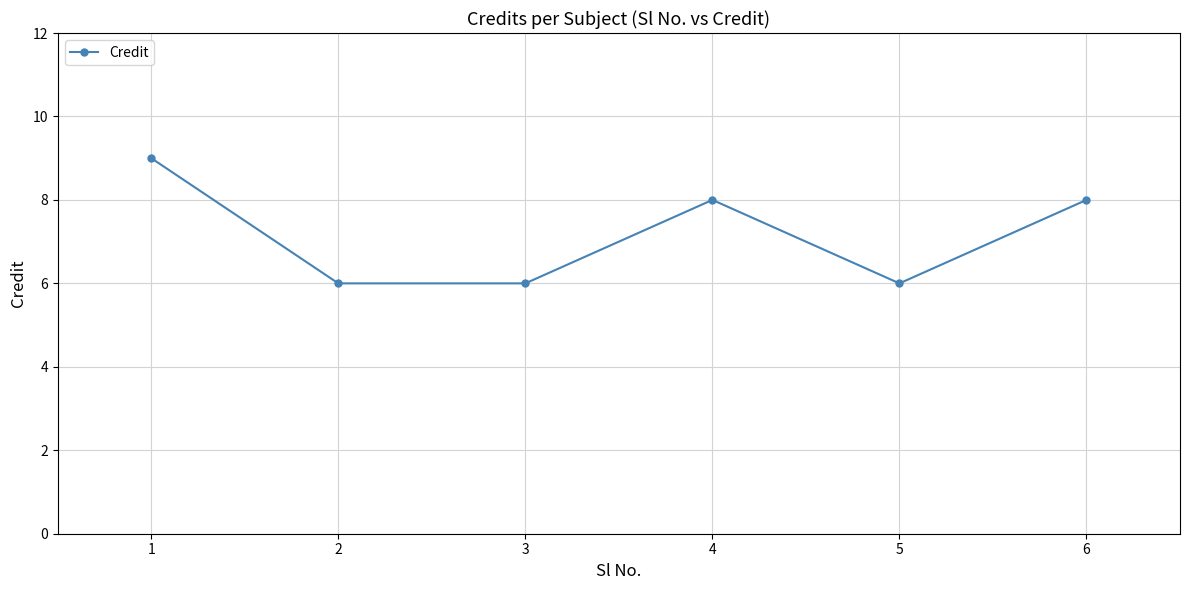

What is the minimum value shown in the chart?

6